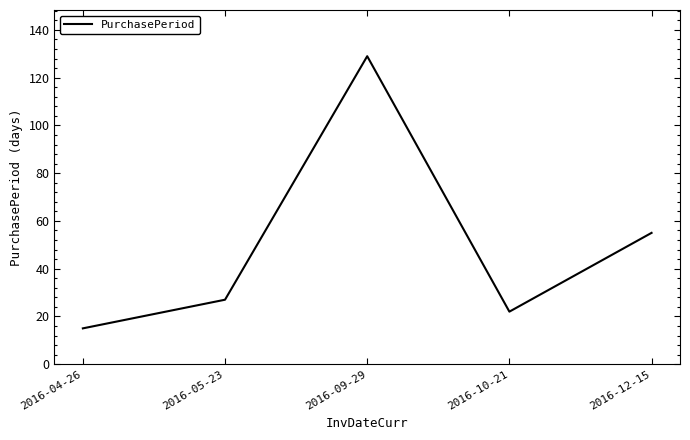

What is the difference between the values at 2016-12-15 and 2016-10-21?

33